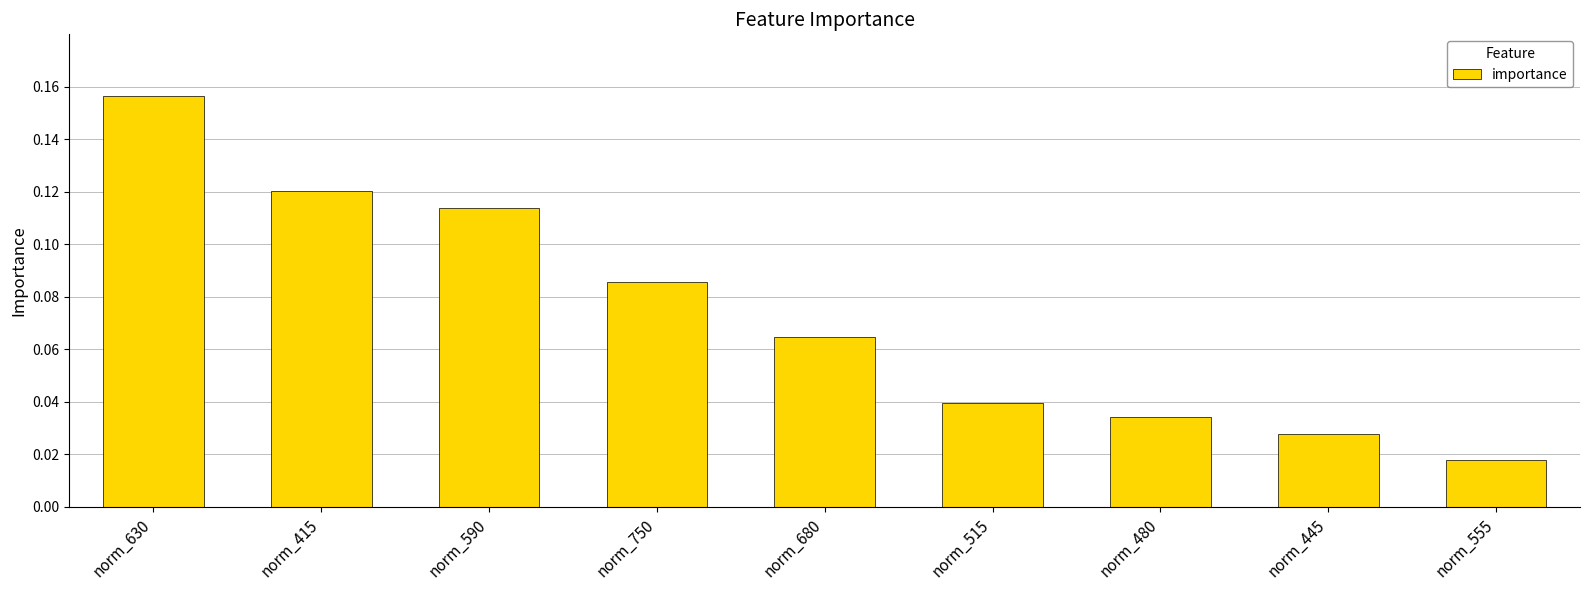

Are the bars grouped side by side (vs. stacked)?

No